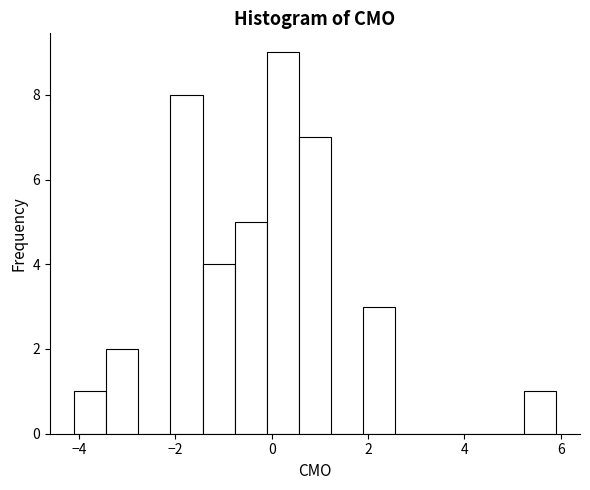

Read against the x-axis, roughly where is the centre of the tallest bar?

0.2